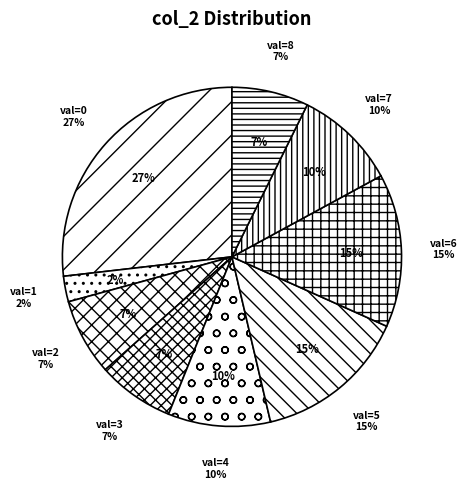

Count the number of slices in the pie.

9